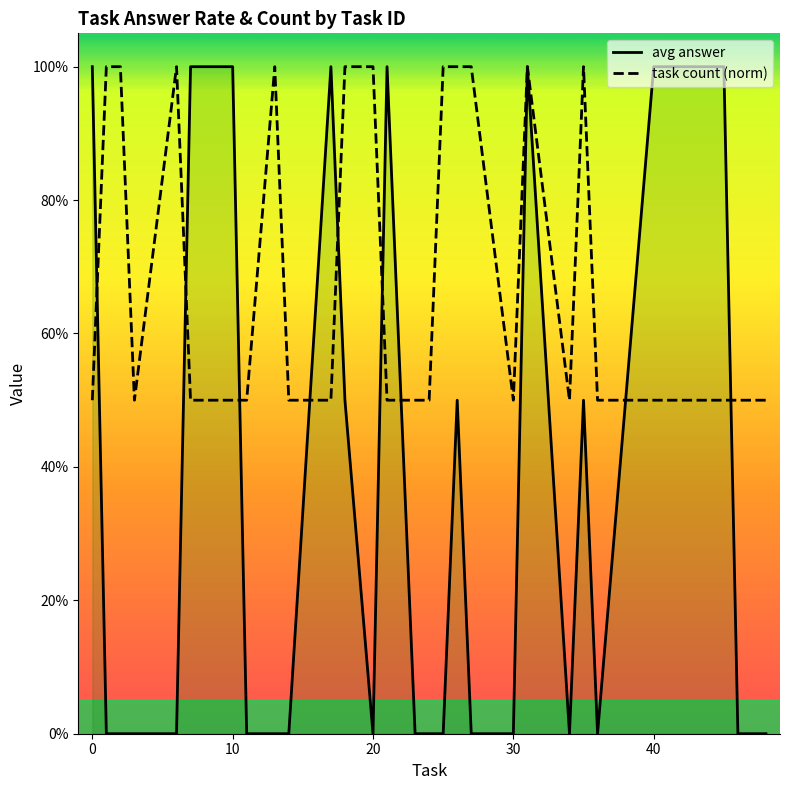

Which series ends up on top after the final intersection of task count (norm) and avg answer?

task count (norm)